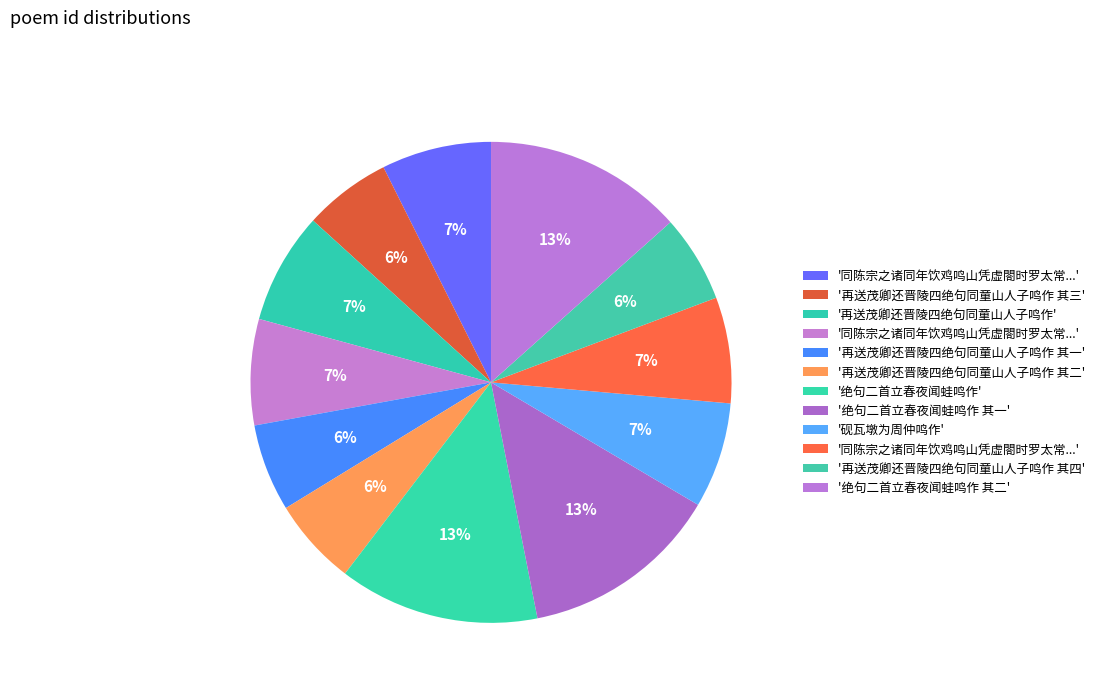

How many segments does this pie chart have?

12